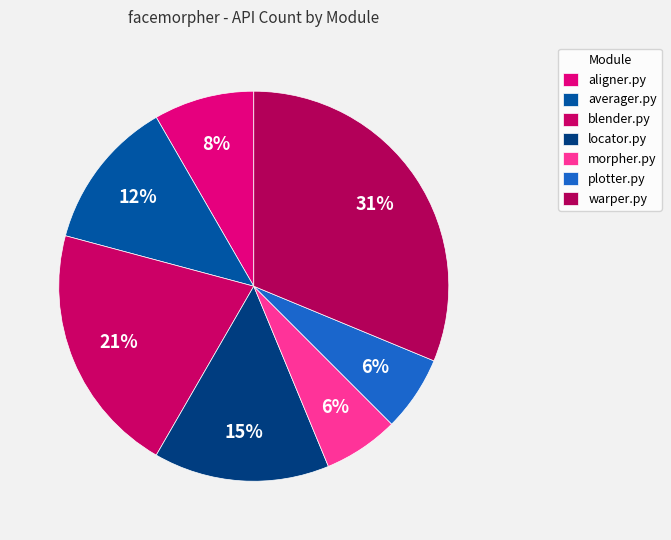

The blender.py slice represents 21% of the pie. True or false?

True